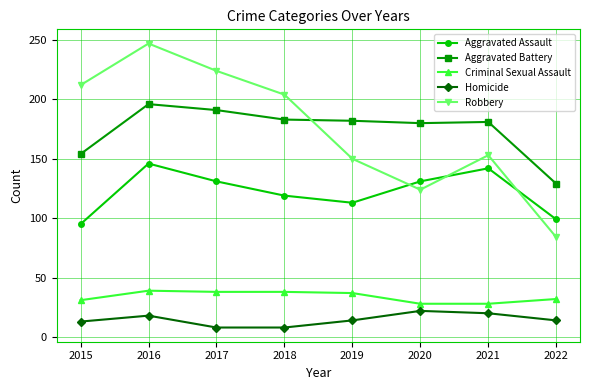

Rank the series at 2021 from highest to lowest value.

Aggravated Battery, Robbery, Aggravated Assault, Criminal Sexual Assault, Homicide